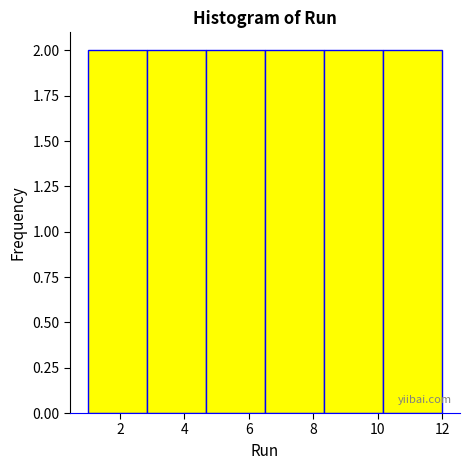

What is the height of the bar covering 2.8 to 4.6 on the x-axis? Neither the bar edges nor the heights are printed on the chart, so give them approximately, as read against the axes.

2